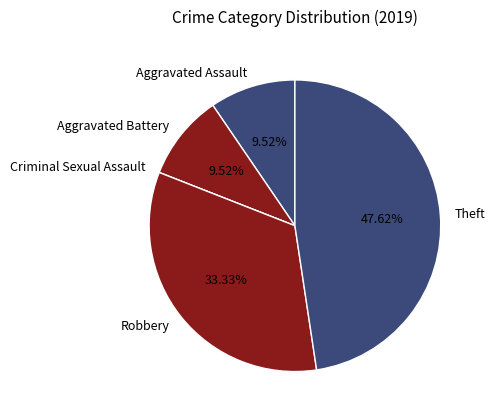

What is the ratio of the value at Aggravated Assault to the value at Theft?

0.2